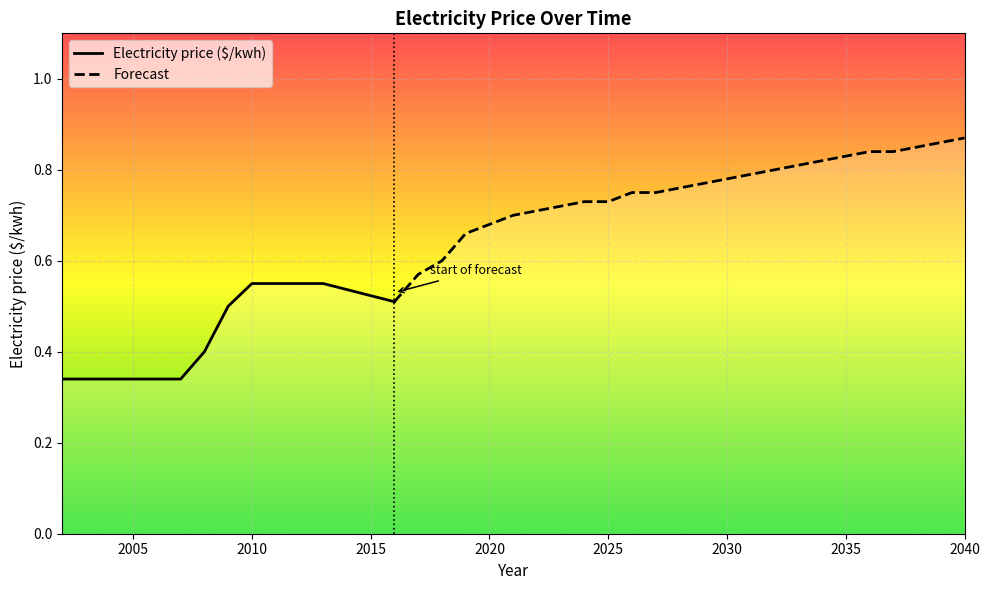

True or false: the data shows 0.3 at 2003.

True